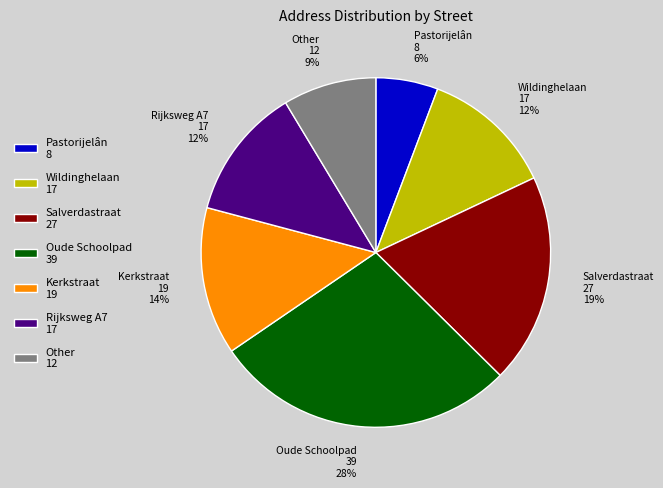

Between Pastorijelân 8 and Rijksweg A7 17, which is larger?

Rijksweg A7 17